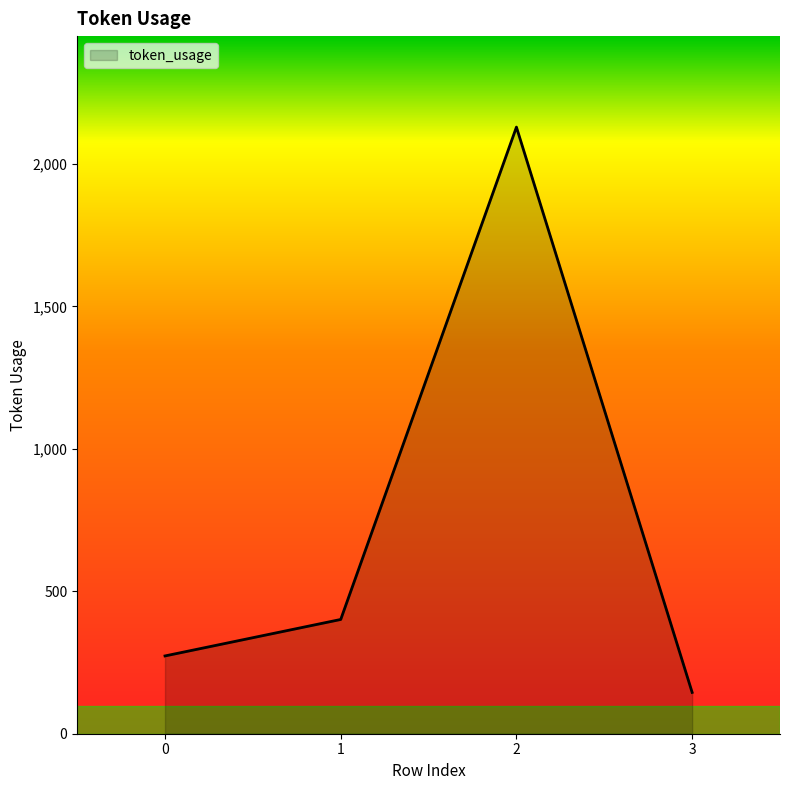

Does the chart have visible grid lines?

No